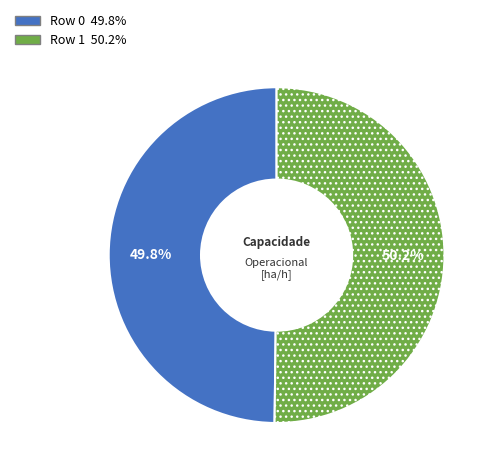

What is the ratio of the value at Row 1 to the value at Row 0?

1.0